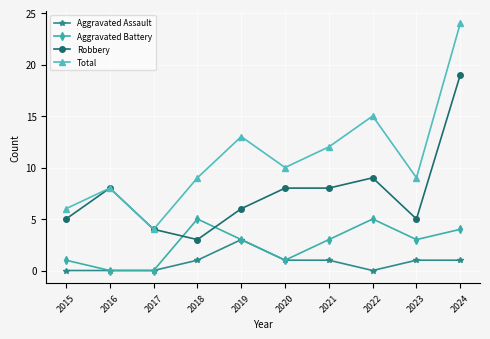

What is the value of the Aggravated Battery point at the 9th from the left?

3